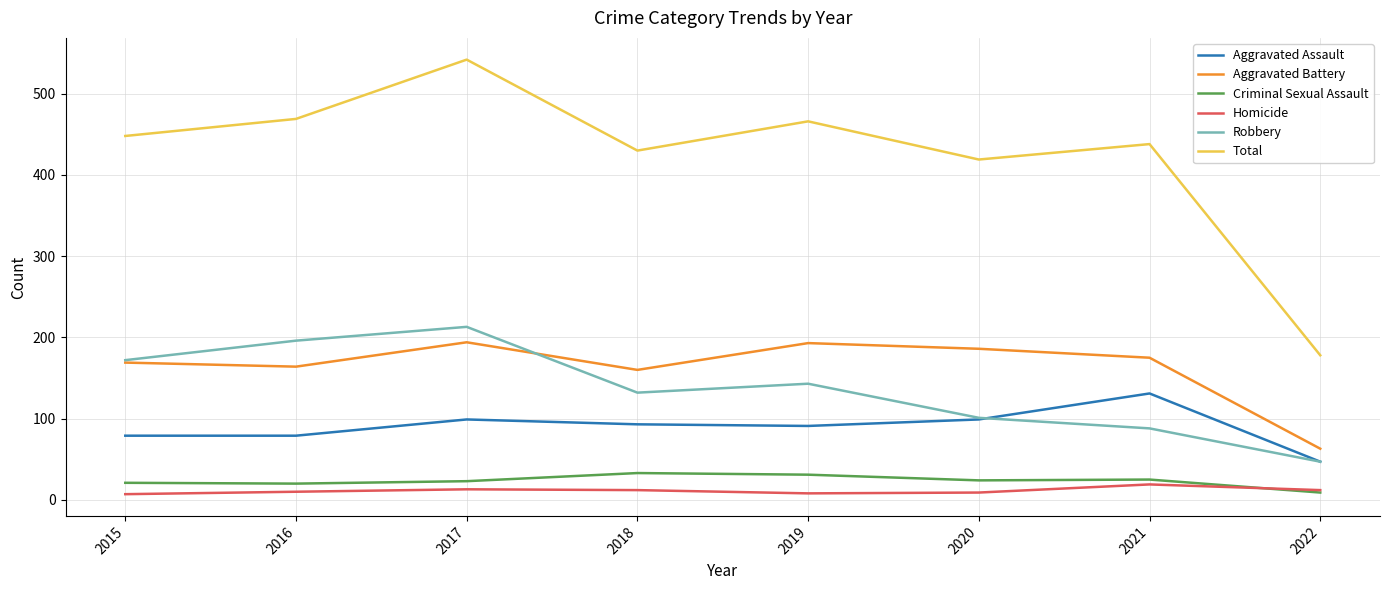

How many interior local peaks does the Robbery series have?

2